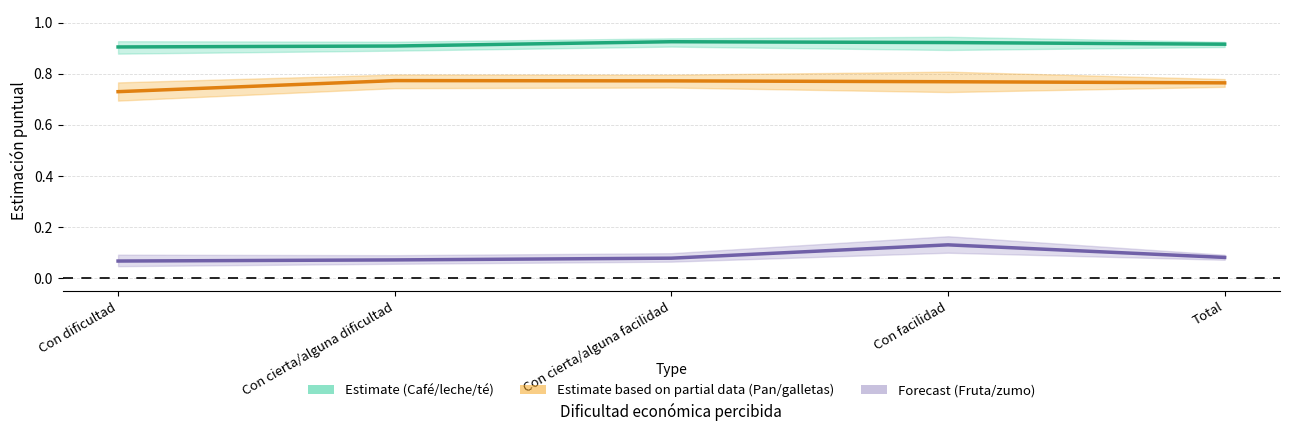

Reading left to right, extract all data points from this chart.

Café/leche/té (estimate): Con dificultad=0.9	Con cierta/alguna dificultad=0.9	Con cierta/alguna facilidad=0.9	Con facilidad=0.9	Total=0.9
Pan/galletas (partial): Con dificultad=0.7	Con cierta/alguna dificultad=0.8	Con cierta/alguna facilidad=0.8	Con facilidad=0.8	Total=0.8
Fruta/zumo (forecast): Con dificultad=0.1	Con cierta/alguna dificultad=0.1	Con cierta/alguna facilidad=0.1	Con facilidad=0.1	Total=0.1